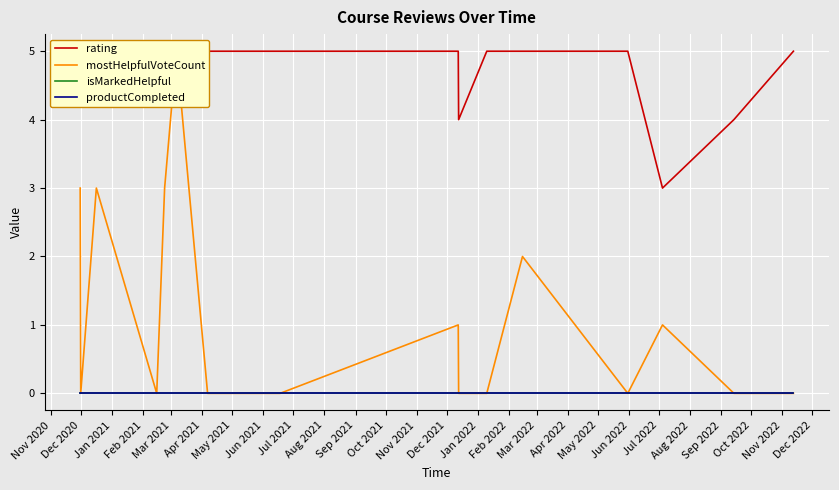

The value of mostHelpfulVoteCount at Jan 2021 is 3. True or false?

True